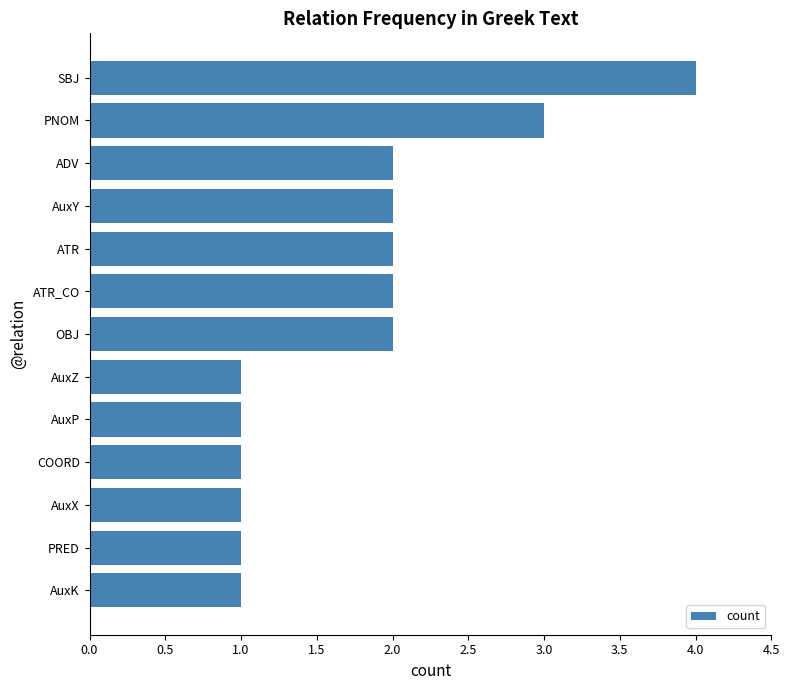

Reading top to bottom, what are all the values shown in this chart?

SBJ=4	PNOM=3	ADV=2	AuxY=2	ATR=2	ATR_CO=2	OBJ=2	AuxZ=1	AuxP=1	COORD=1	AuxX=1	PRED=1	AuxK=1